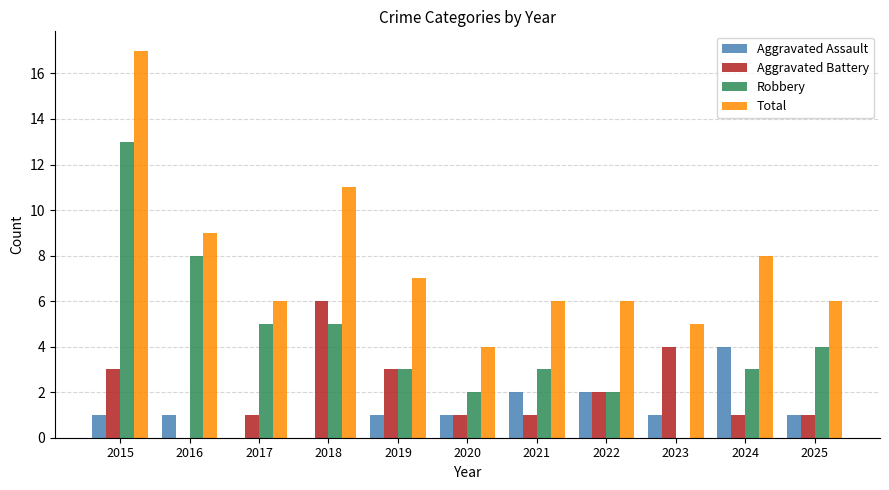

Between 2016 and 2021, which series saw the biggest shift?

Robbery